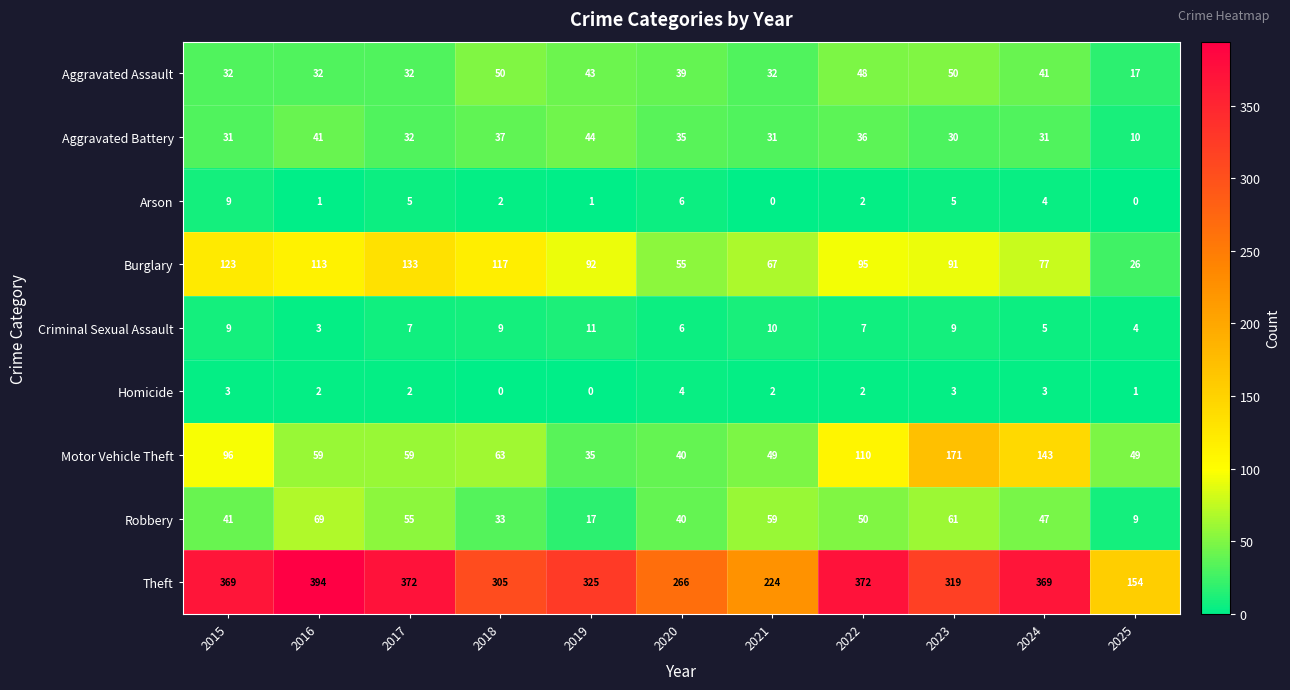

What is the spread (max minus min) of values at 2023?

316